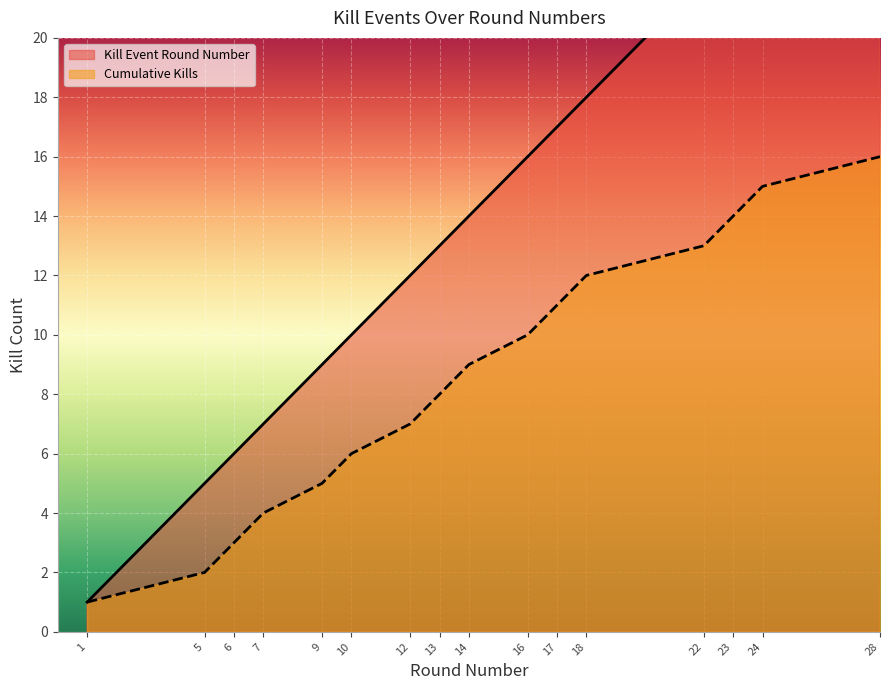

List the labels in order of Kills per Round value, smallest first.

1, 5, 6, 7, 9, 10, 12, 13, 14, 16, 17, 18, 22, 23, 24, 28